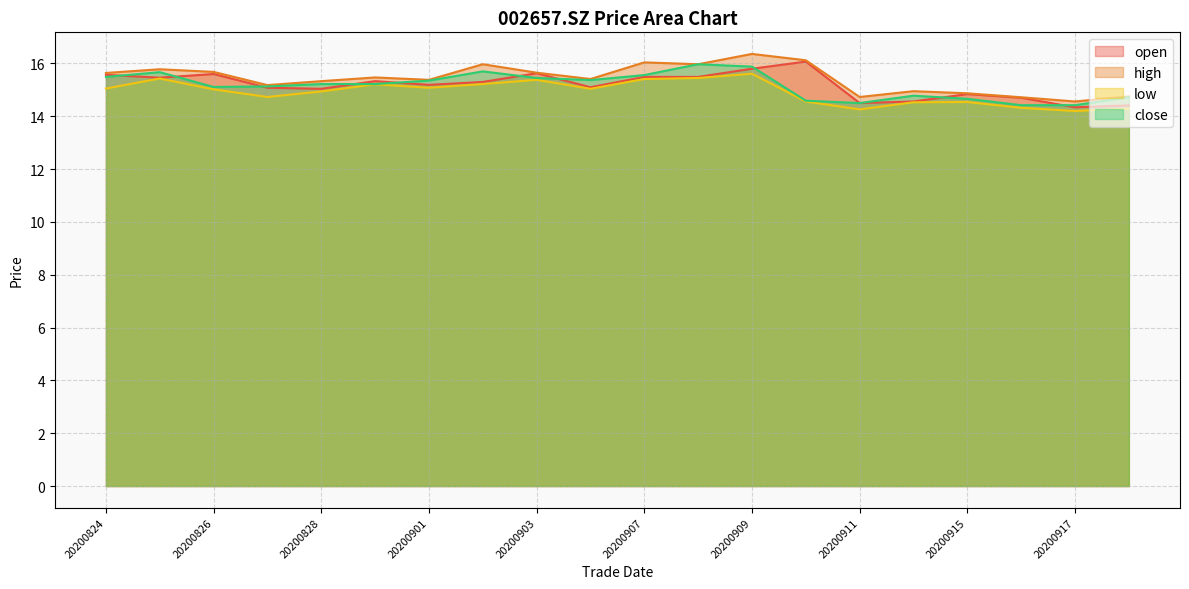

What is the total value across all series at 20200901?

61.0